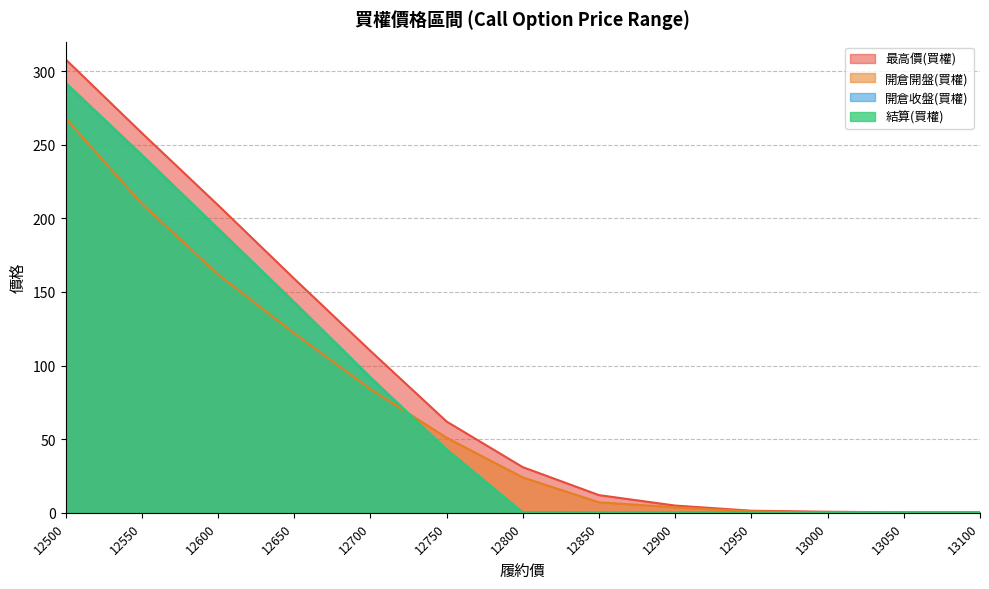

True or false: 最高價(買權) and 開倉收盤(買權) cross at least once.

False